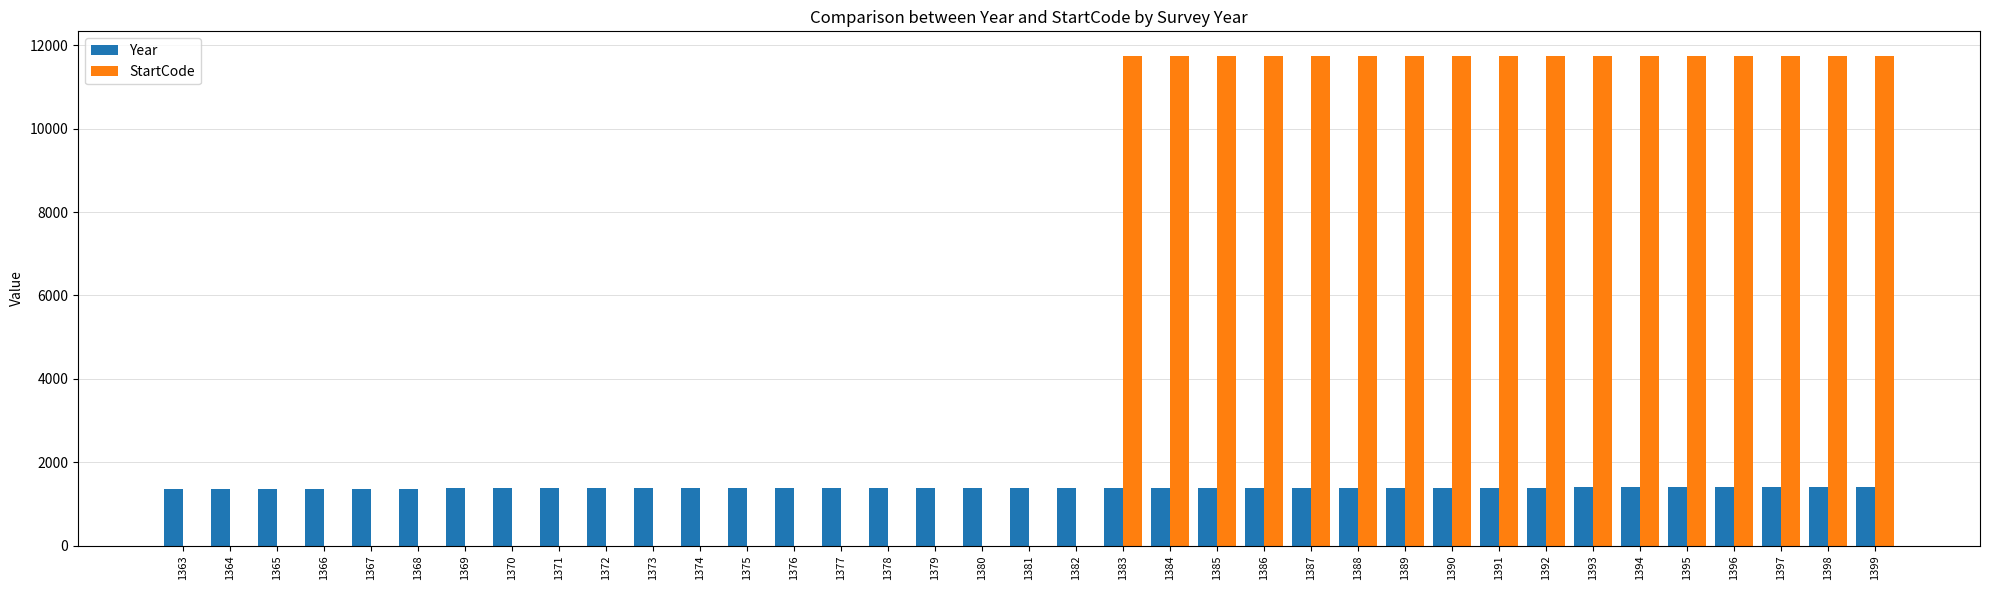

Is it true that Year equals 1392 at 1392?

True